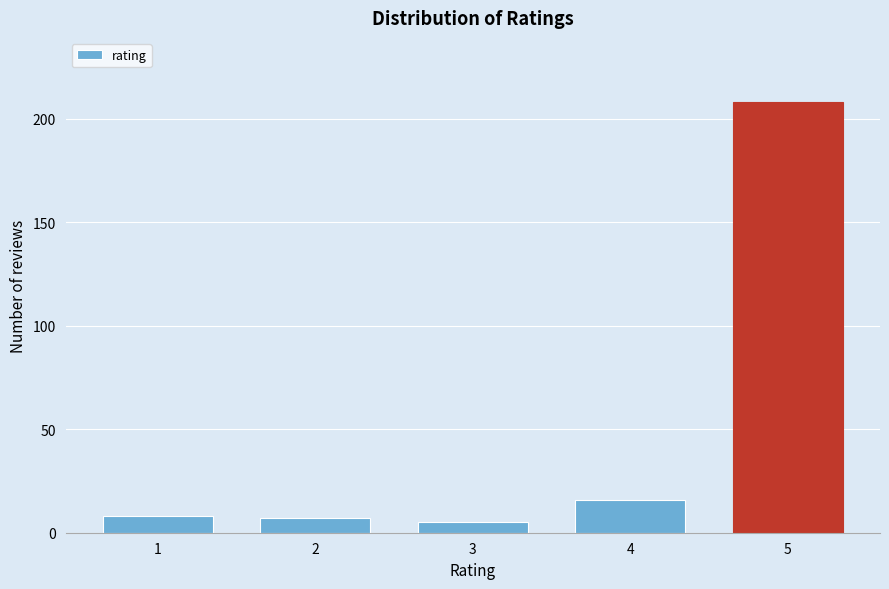

Reading left to right, list all the values displayed in this chart.

1=8	2=7	3=5	4=16	5=208